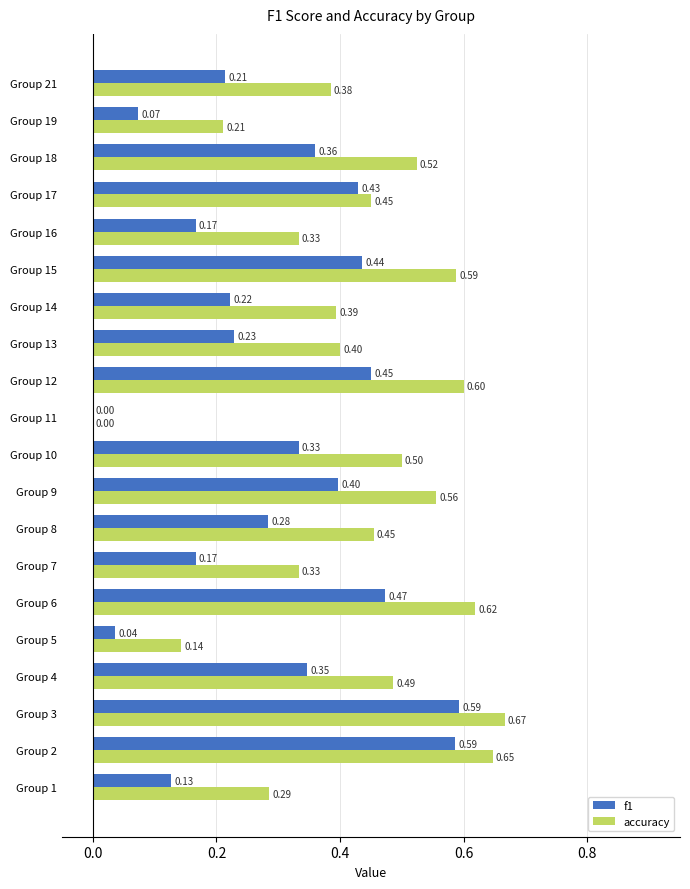

What is the total value across all series at Group 17?

0.9